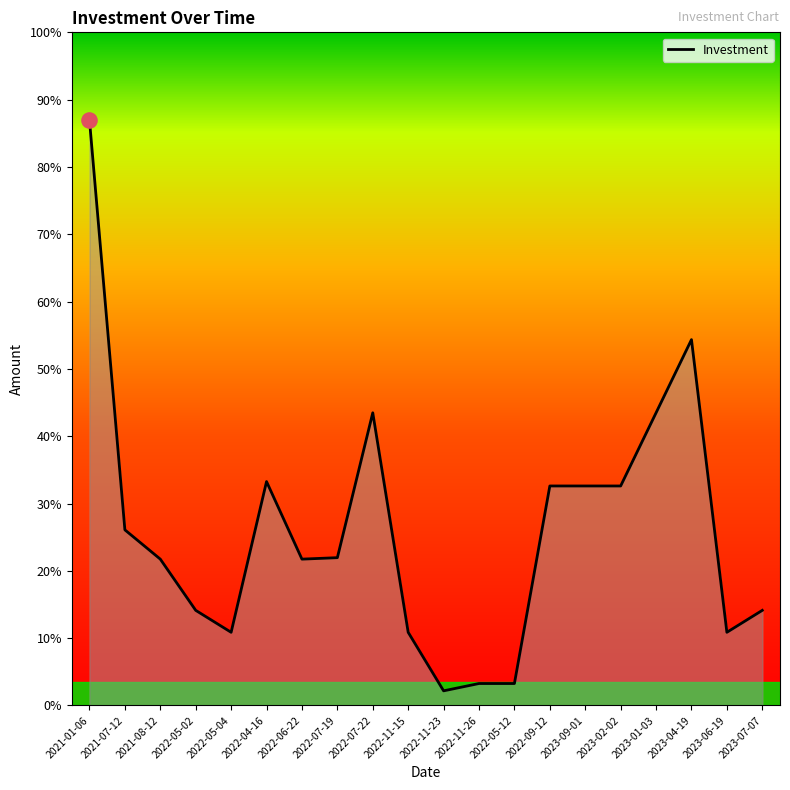

Does the chart have visible grid lines?

No